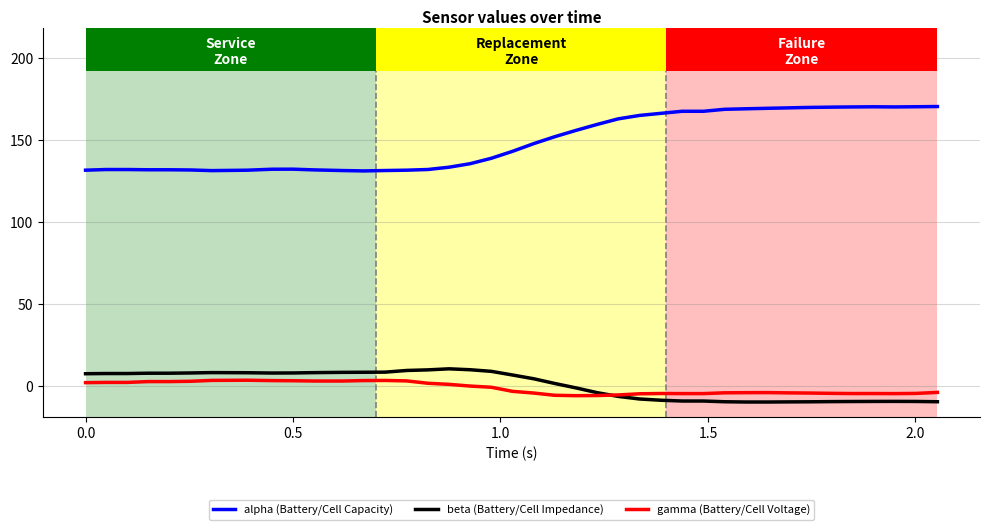

What is the greatest value displayed?

170.5